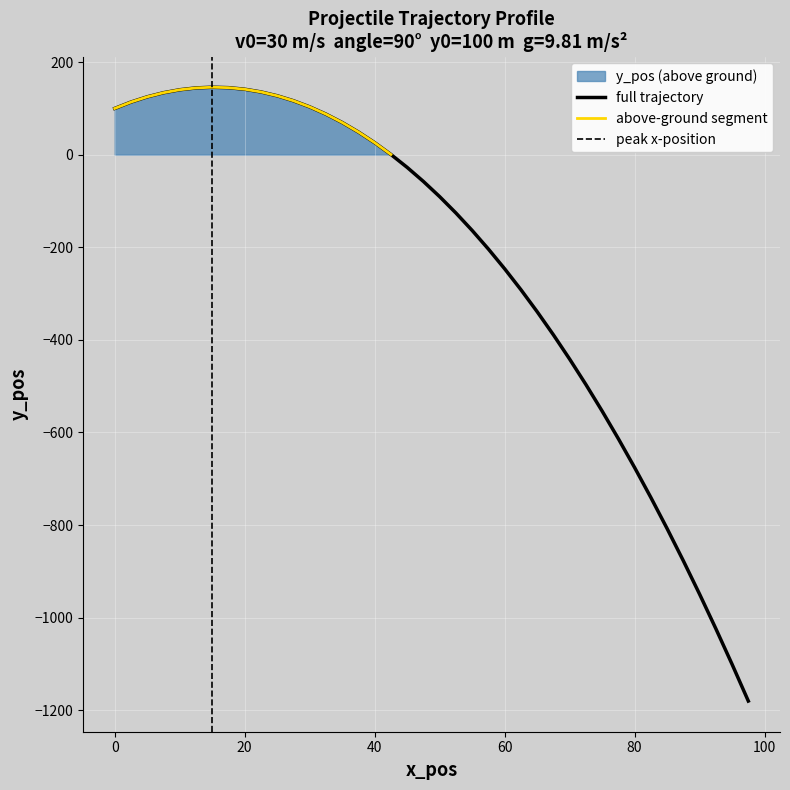

What is the difference between the maximum and second lowest values in the x_pos series?

95.0